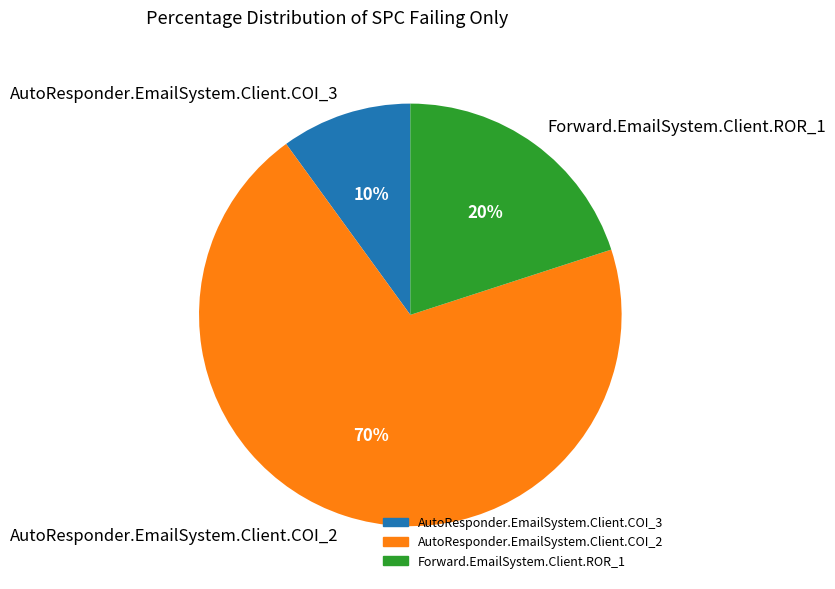

To the nearest percent, what percentage of the pie is Forward.EmailSystem.Client.ROR_1?

20%